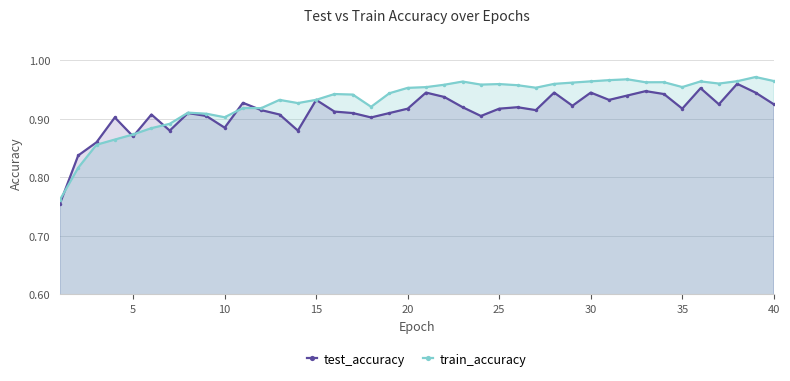

How many times do train_accuracy and test_accuracy cross each other?

6